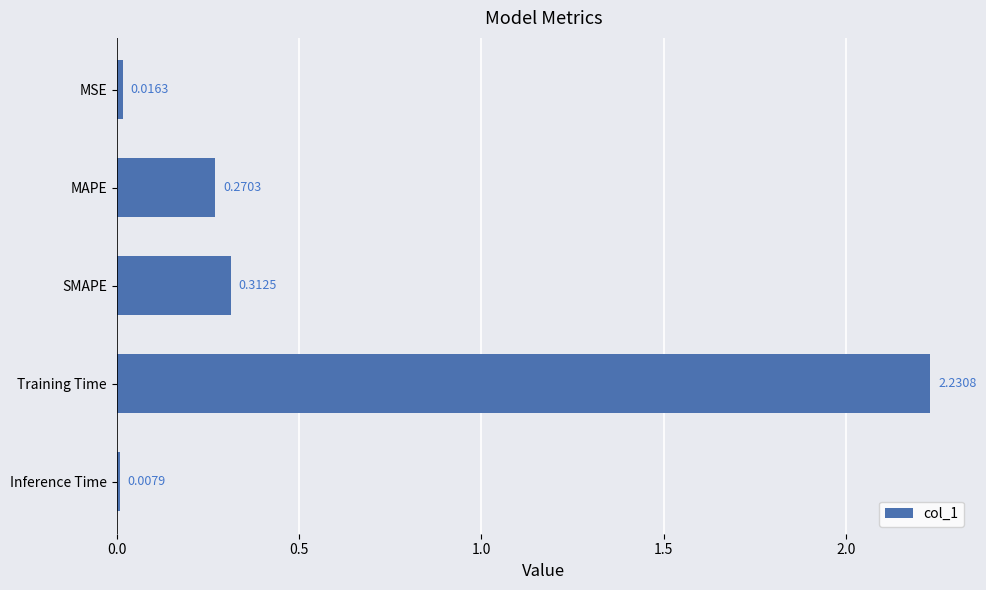

What is the label of the 4th bar from the top?

Training Time